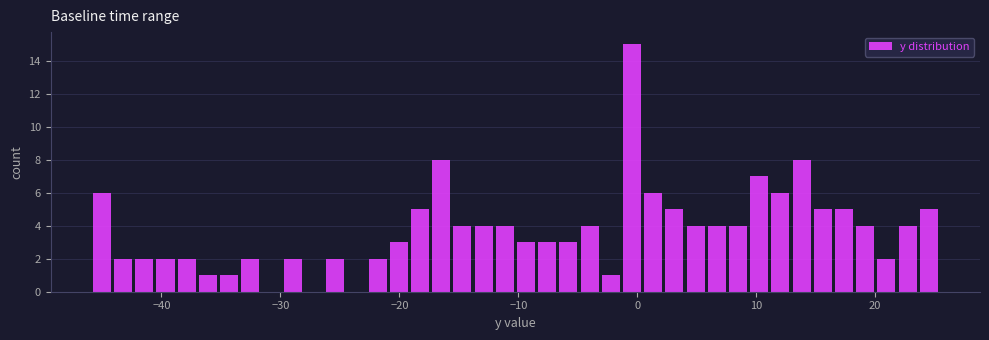

Around what value on the x-axis is the tallest bar? Give the approximate position of its centre, as read against the axis.

0